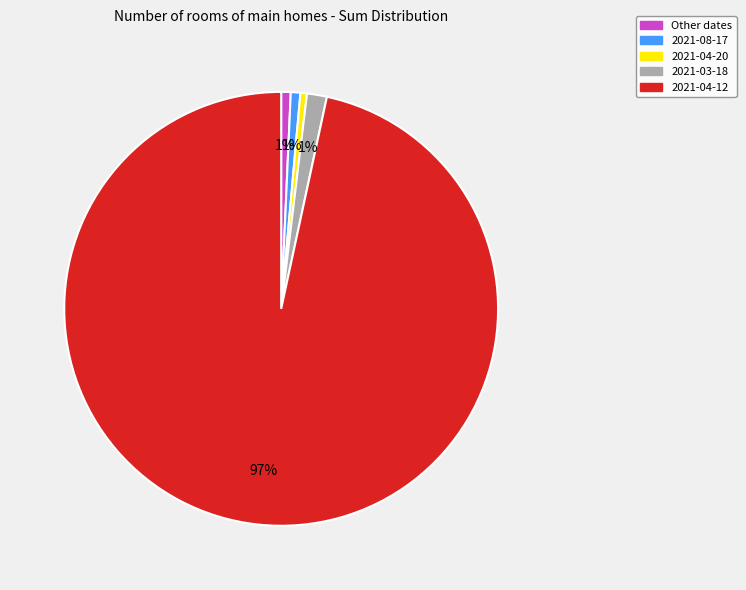

Does any single category account for the majority?

Yes